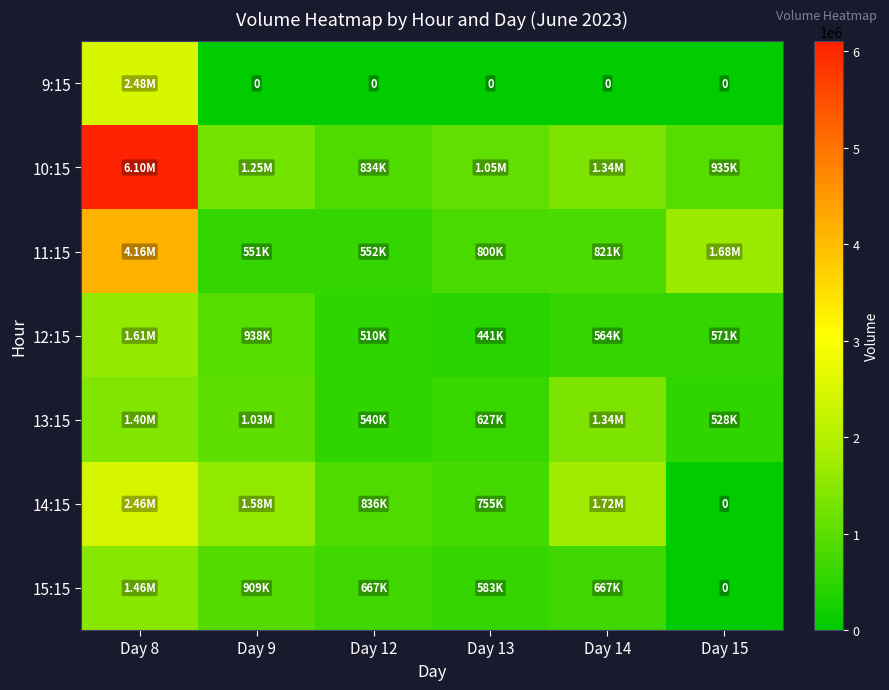

Which series has the largest total across all categories?

10:15